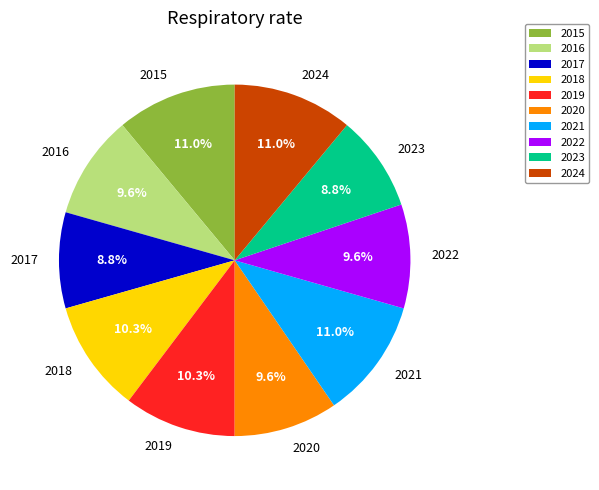

Count the number of slices in the pie.

10